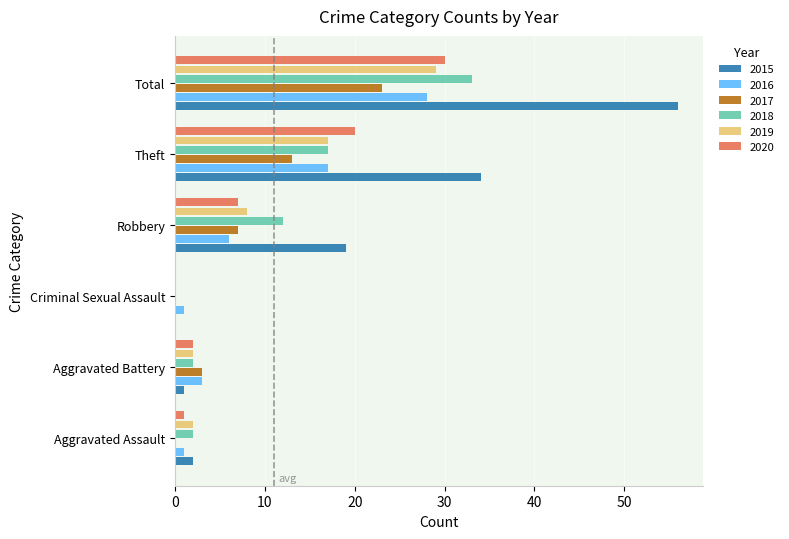

At which label is 2019 closest to 14?

Theft